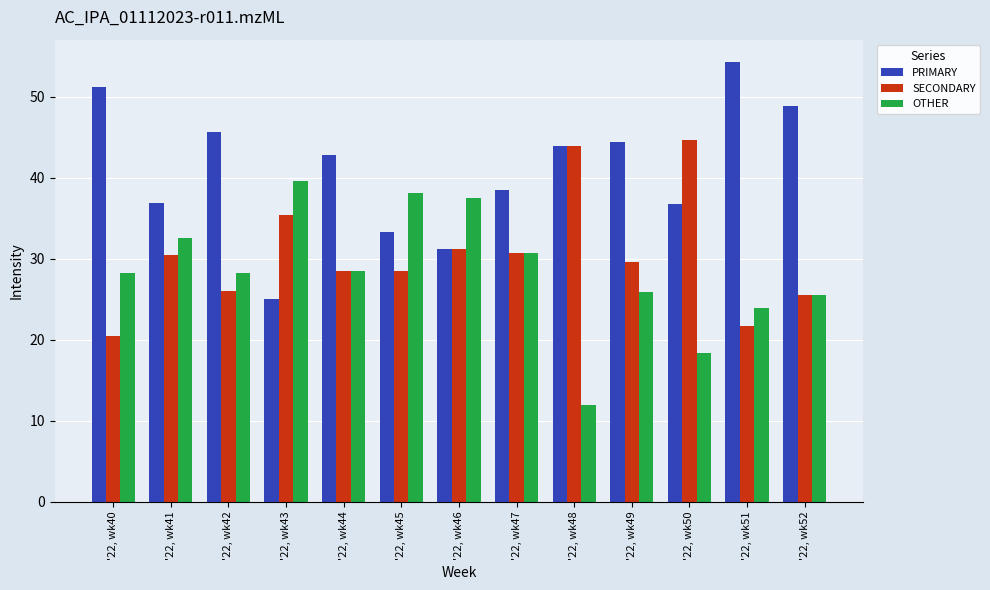

What is the sum of all SECONDARY values?

397.3